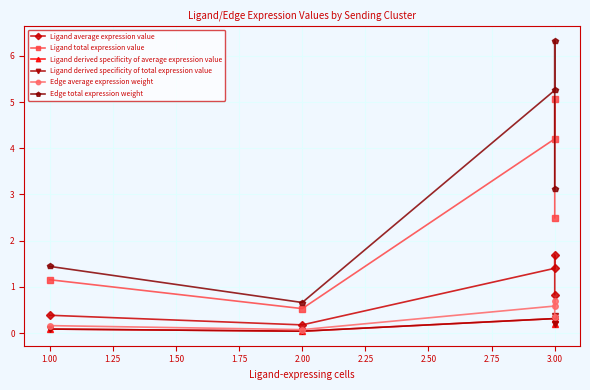

True or false: Edge average expression weight and Ligand derived specificity of average expression value cross at least once.

False